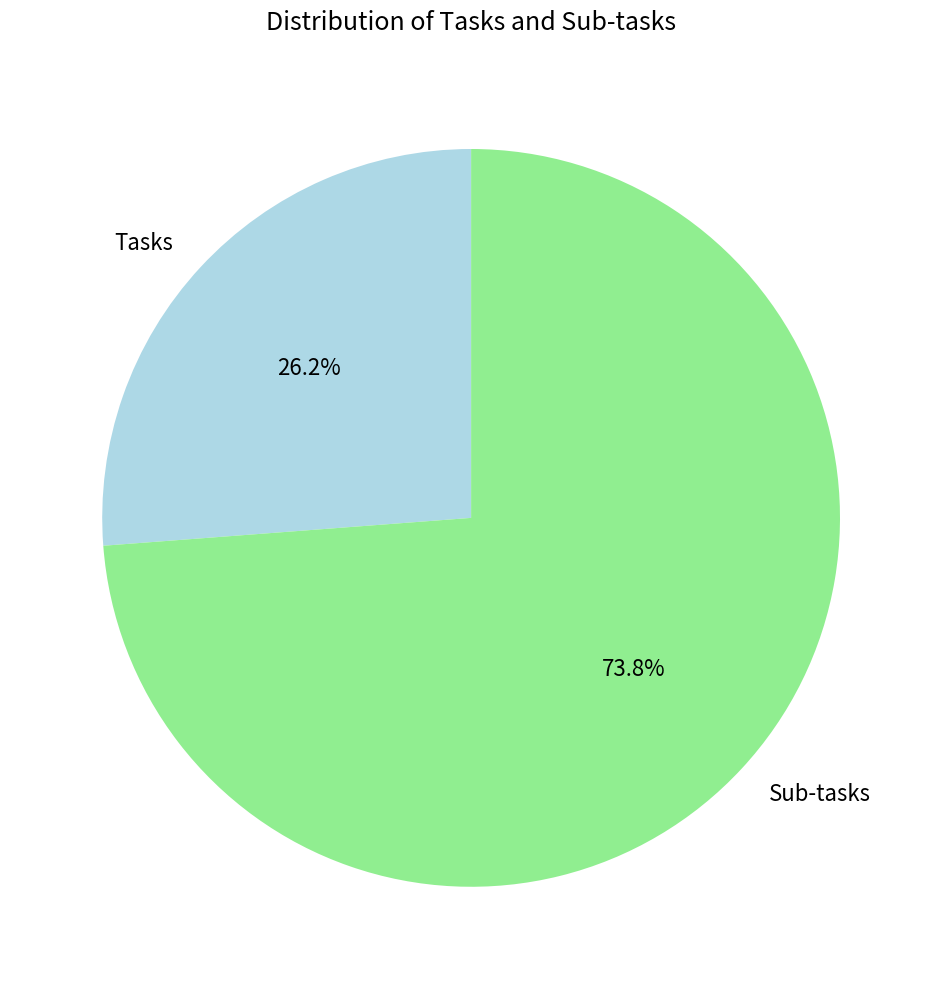

Count the number of slices in the pie.

2